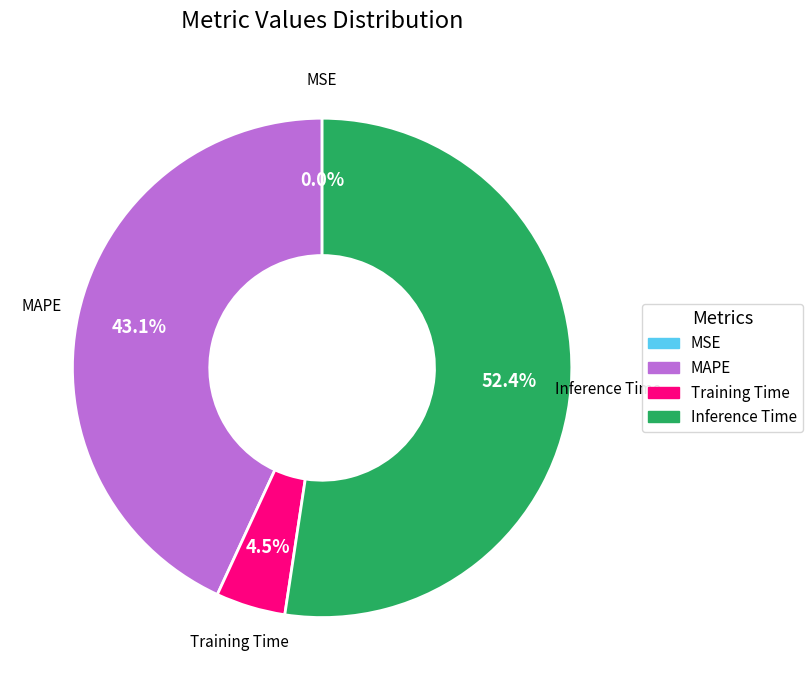

Is there any slice that represents more than half of the pie?

Yes